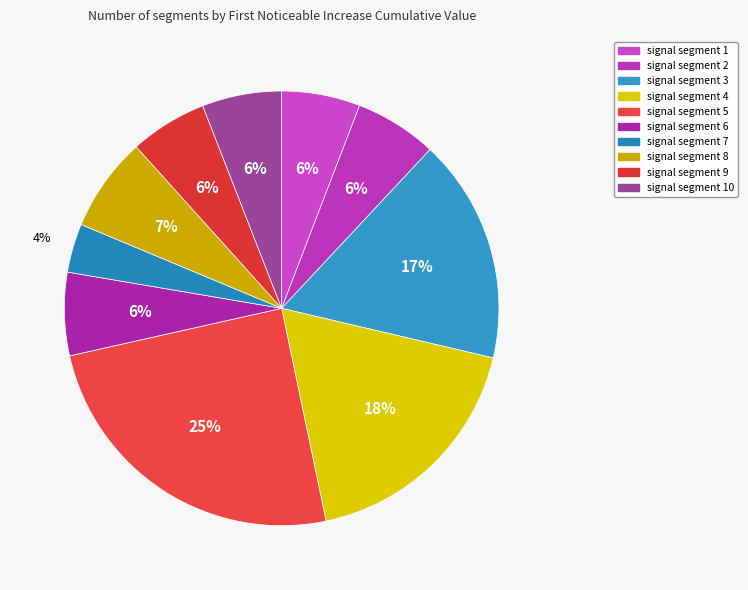

To the nearest percent, what percentage of the pie is signal segment 7?

4%